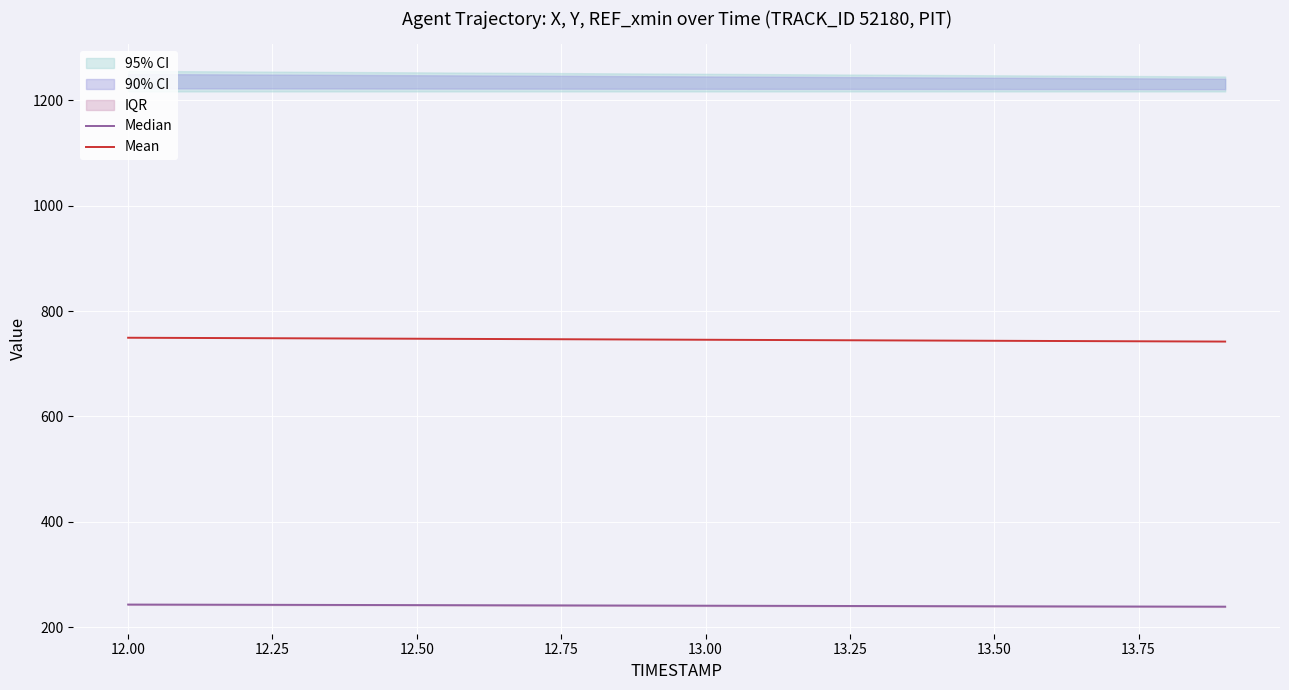

What is the maximum value for Mean?

749.3